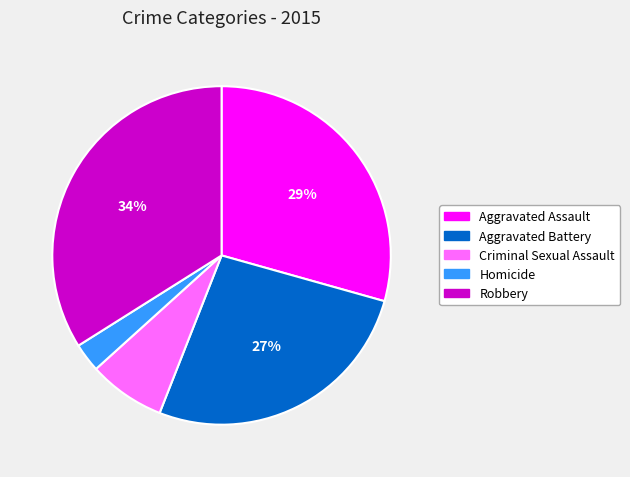

Which category has the smallest portion of the pie?

Homicide